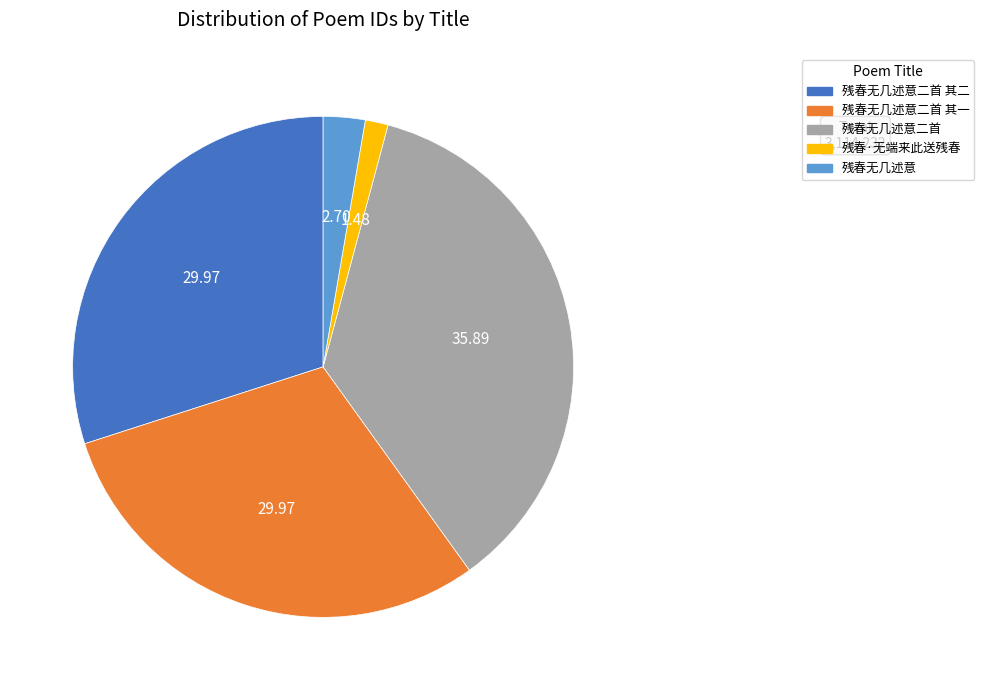

The 残春无几述意二首 其一 slice represents 30% of the pie. True or false?

True